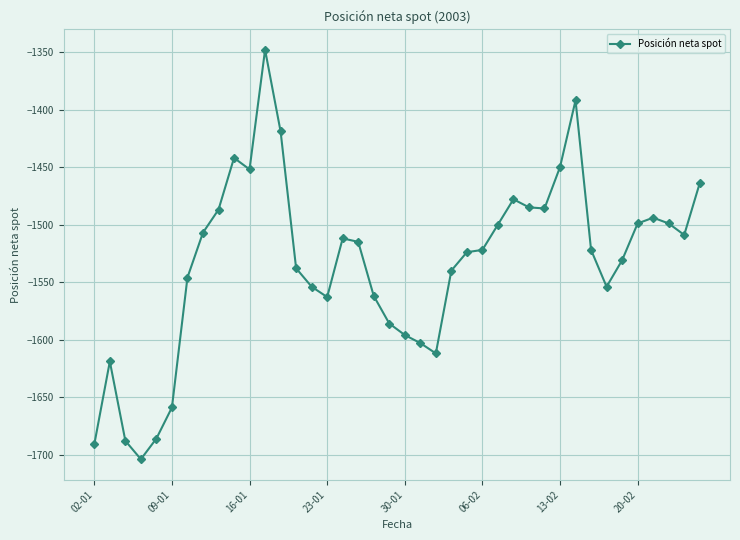

How many lines are shown in the chart?

1